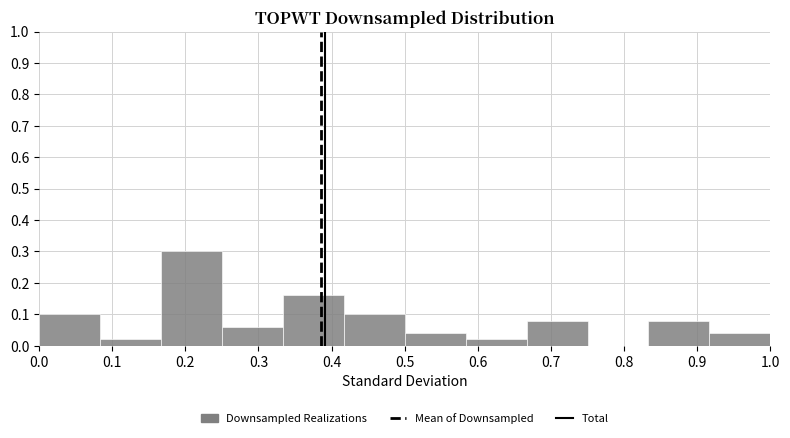

Reading left to right, list every bar in this chart as the range it spans on the x-axis followed by its height. Neither the bar edges nor the heights are printed on the chart, so give them approximately, as read against the axes.

0.00 to 0.08: 0.10
0.08 to 0.17: 0.02
0.17 to 0.25: 0.30
0.25 to 0.33: 0.06
0.33 to 0.42: 0.16
0.42 to 0.50: 0.10
0.50 to 0.58: 0.04
0.58 to 0.67: 0.02
0.67 to 0.75: 0.08
0.75 to 0.83: 0
0.83 to 0.92: 0.08
0.92 to 1.00: 0.04